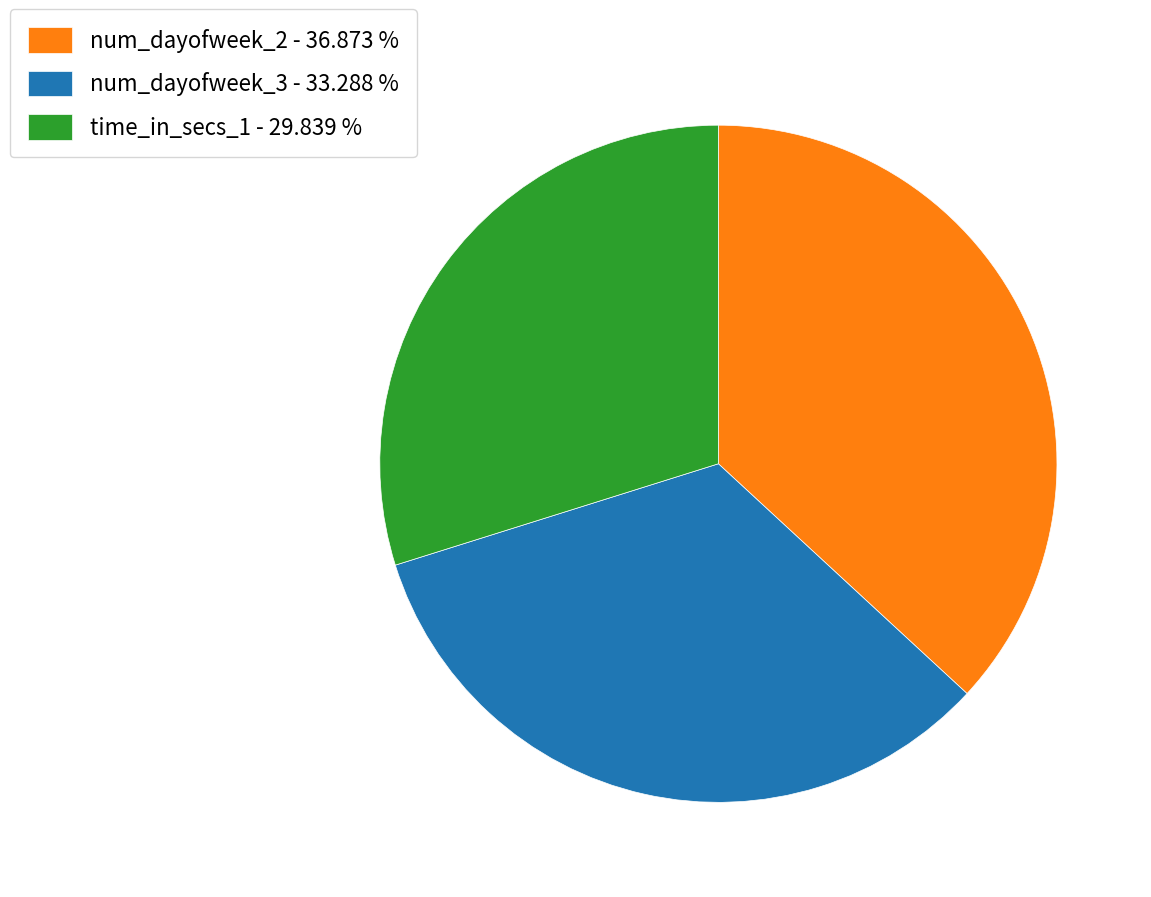

How many slices are in this pie chart?

3